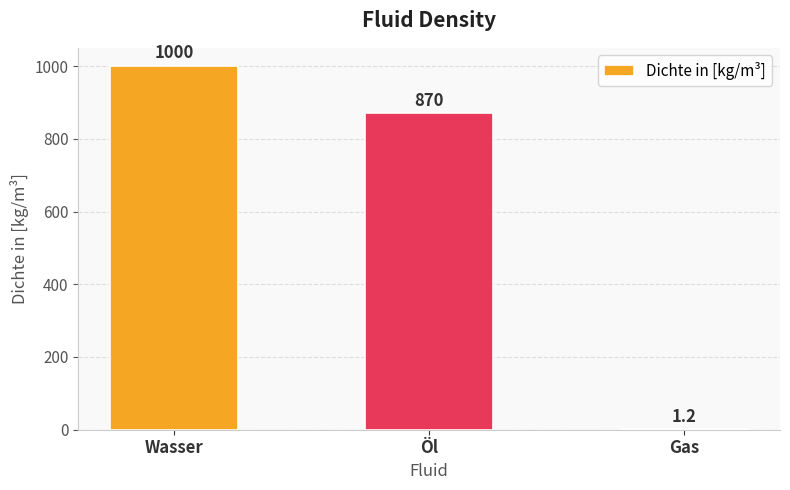

Is it true that the value at Gas is 1.2?

True